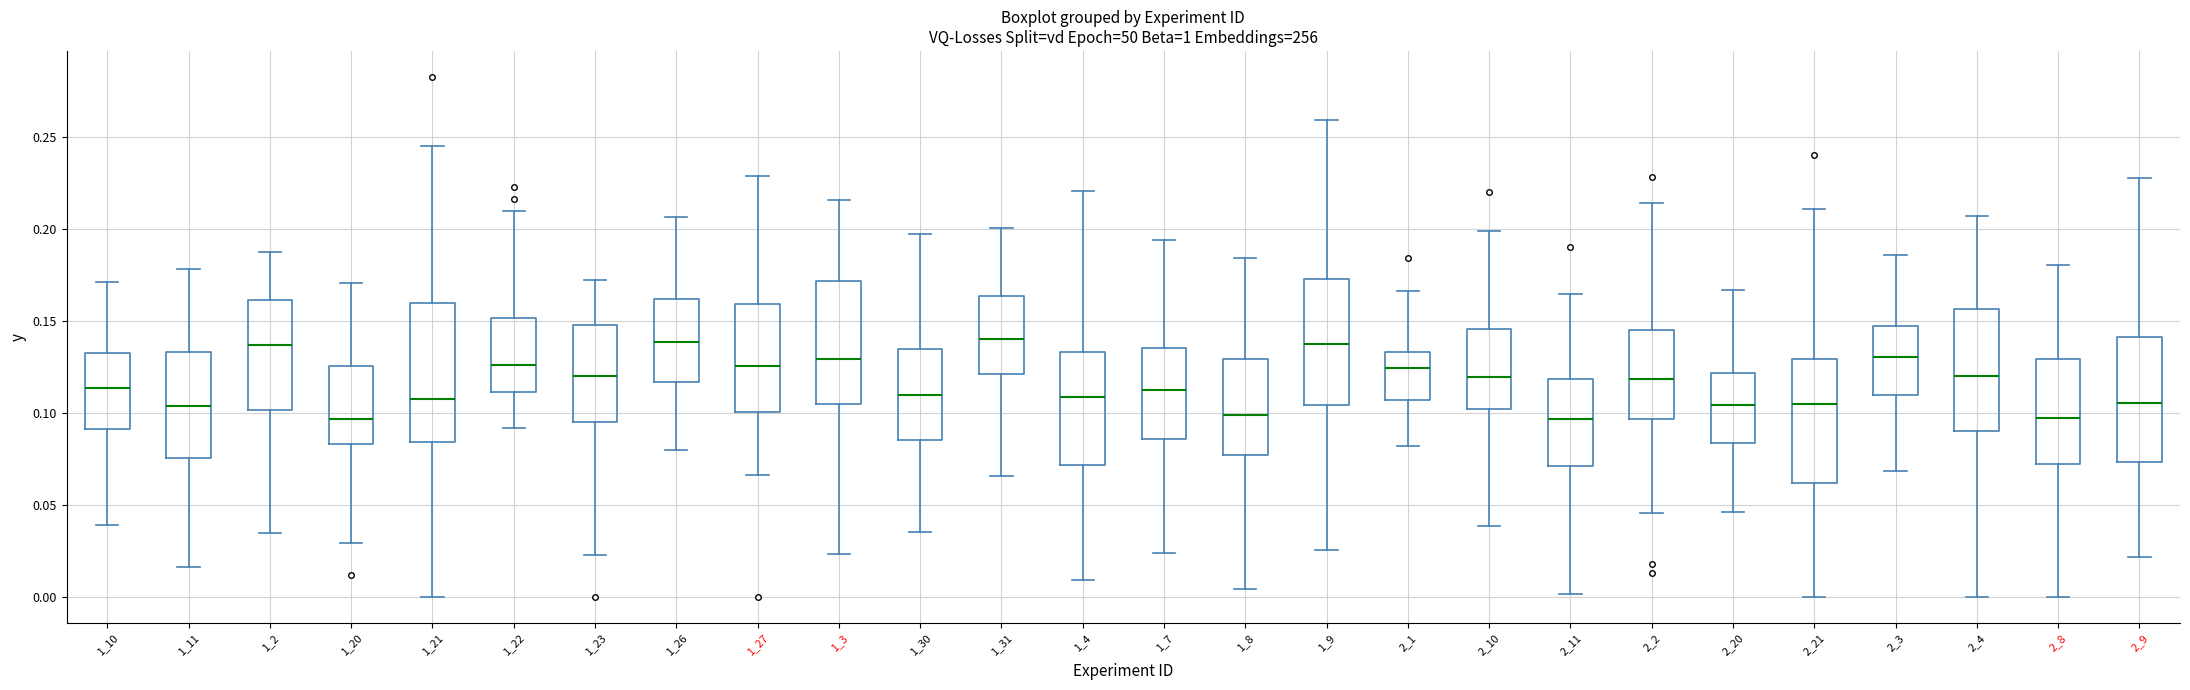

Comparing the boxes themselves (not the whiskers), which one is the tallest?

1_21